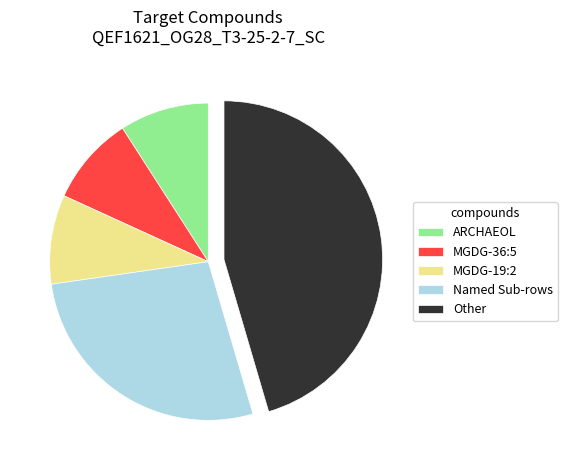

Does MGDG-36:5 account for over 50% of the chart?

No